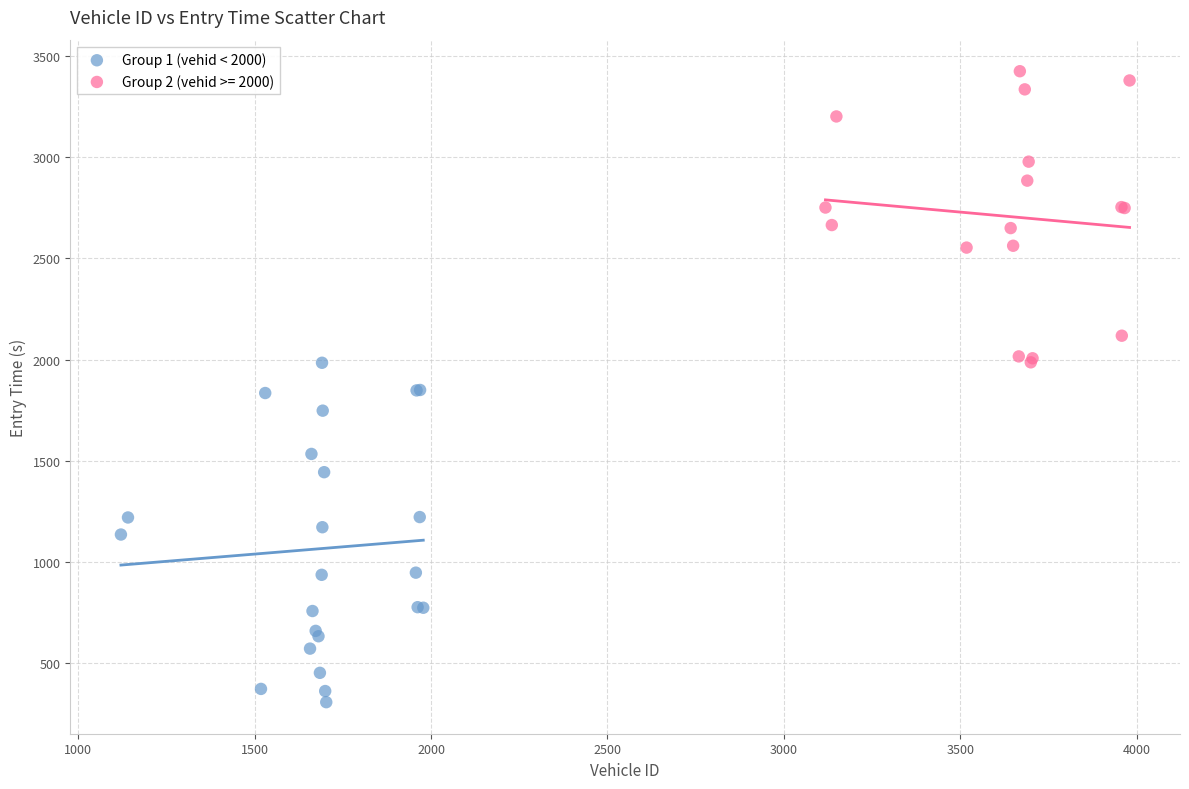

Which series contains the highest Y value?

Group 2 (vehid >= 2000)